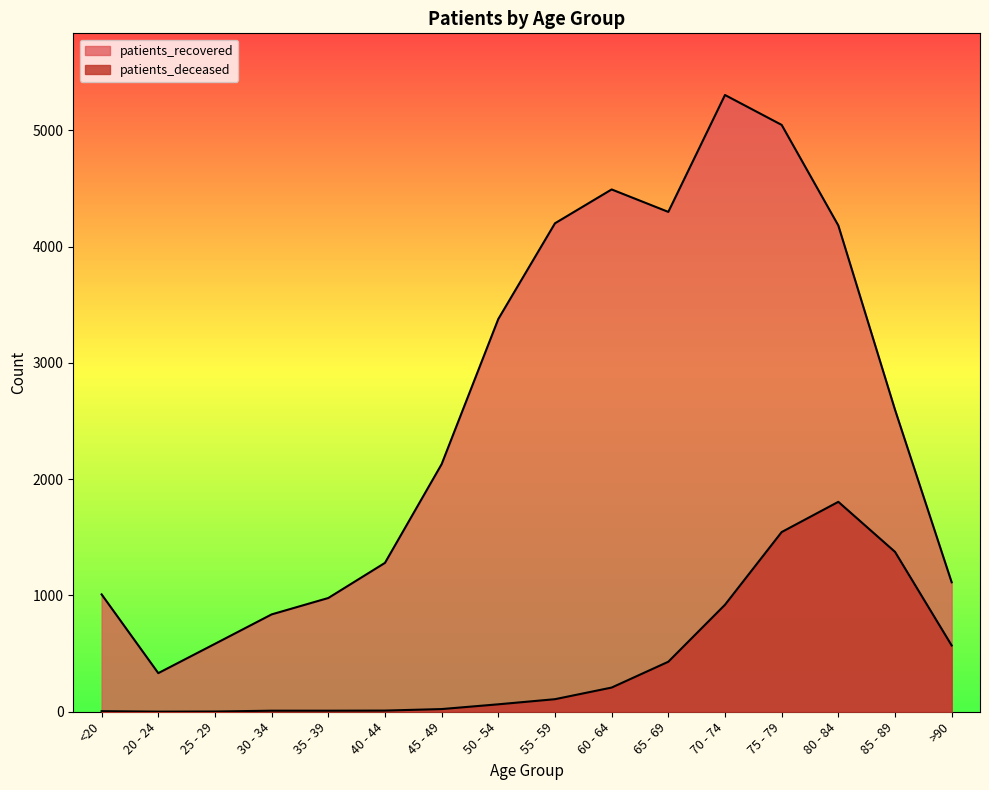

List the labels in order of patients_recovered value, largest first.

70 - 74, 75 - 79, 60 - 64, 65 - 69, 55 - 59, 80 - 84, 50 - 54, 85 - 89, 45 - 49, 40 - 44, >90, <20, 35 - 39, 30 - 34, 25 - 29, 20 - 24